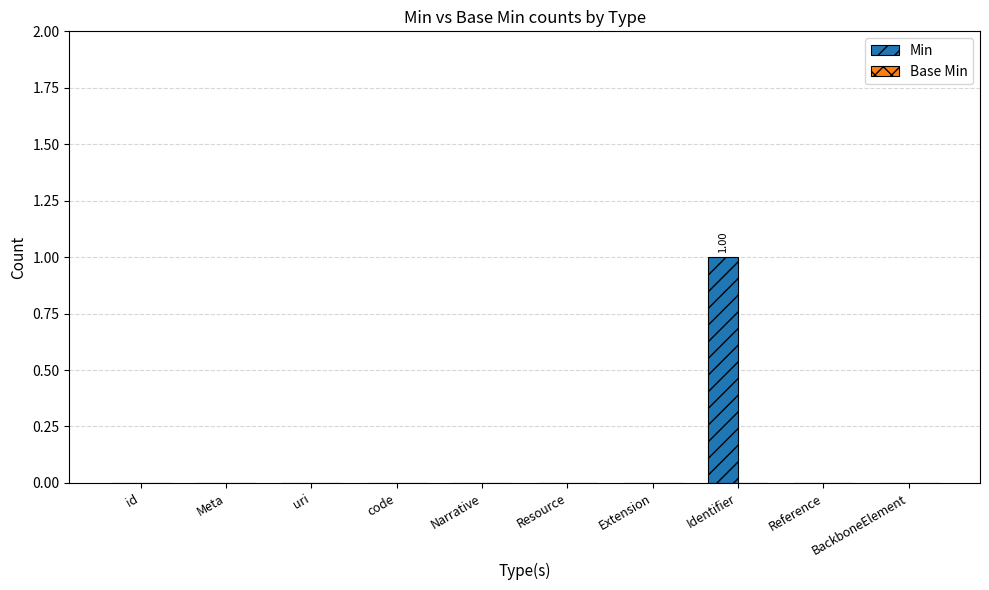

Which label corresponds to the largest value in the chart?

Identifier